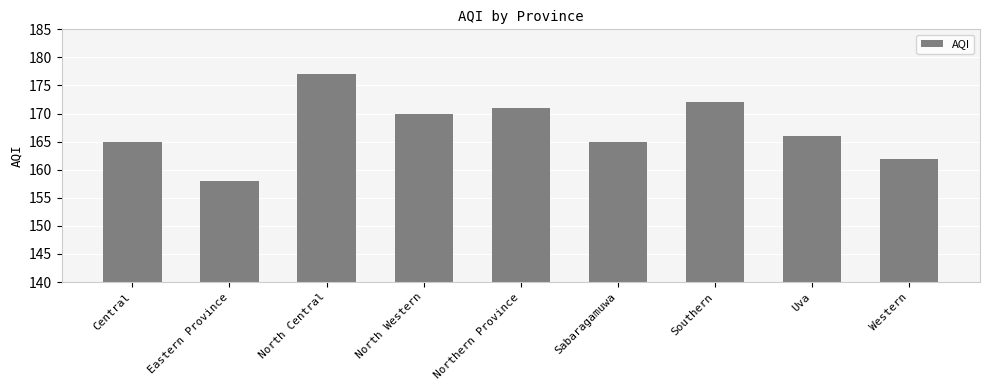

What is the value of the 9th bar from the left?

162